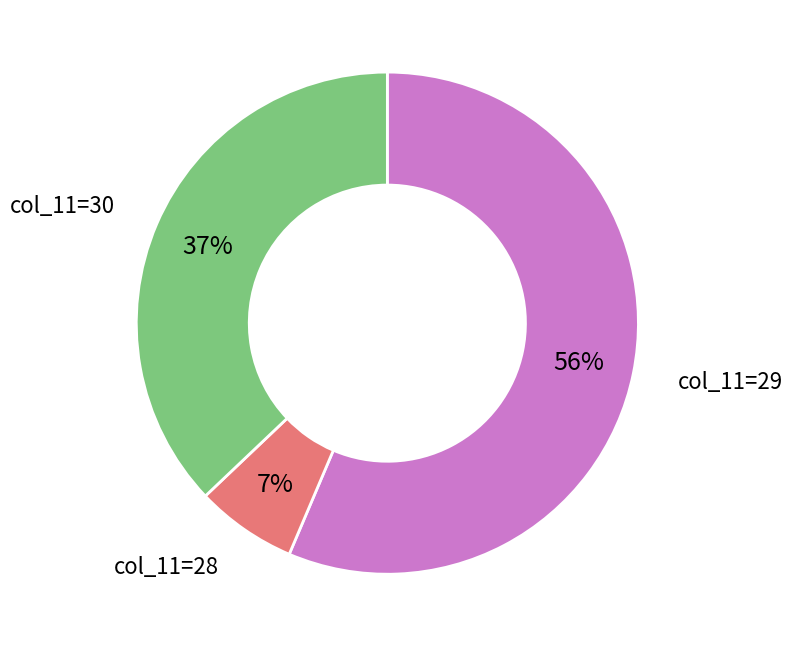

What percentage is the col_11=28 slice, to the nearest percent?

7%